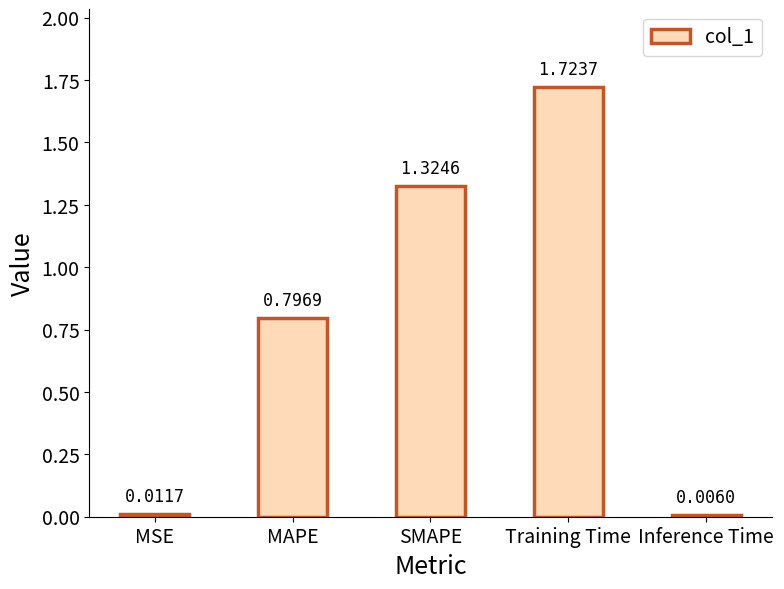

What is the sum of all values?

3.9